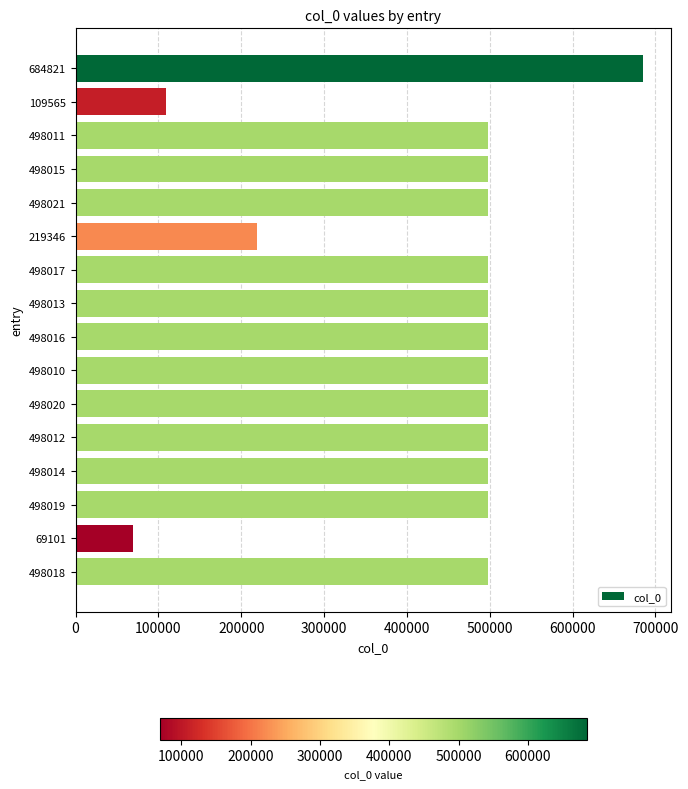

What is the label of the 7th bar from the top?

498017